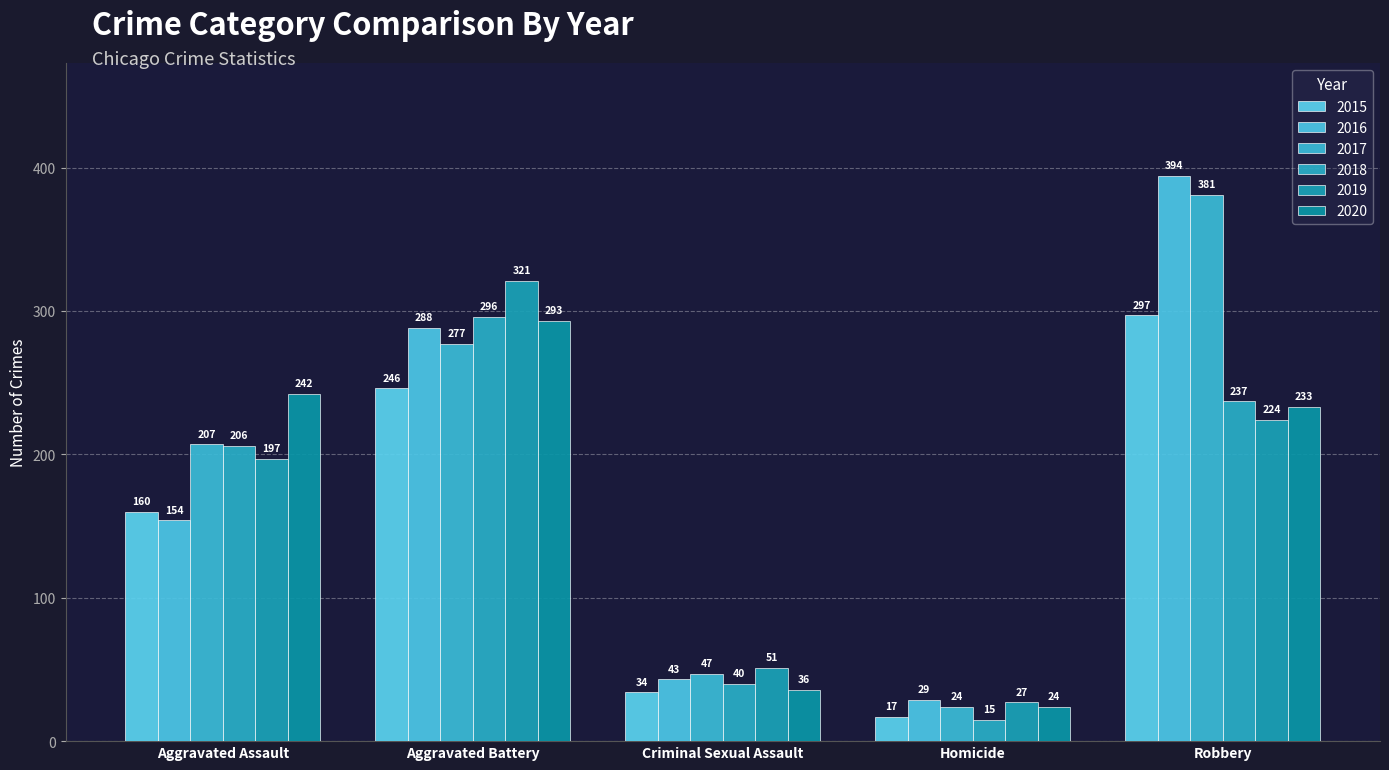

Reading left to right, list all the values displayed in this chart.

2015: 160	246	34	17	297
2016: 154	288	43	29	394
2017: 207	277	47	24	381
2018: 206	296	40	15	237
2019: 197	321	51	27	224
2020: 242	293	36	24	233